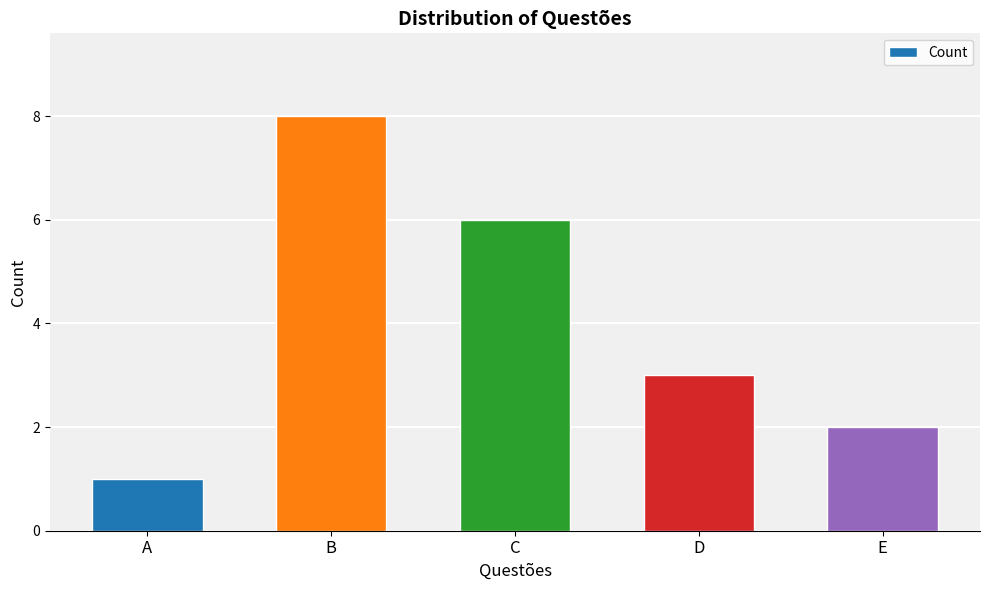

Reading left to right, list all the values displayed in this chart.

A=1	B=8	C=6	D=3	E=2